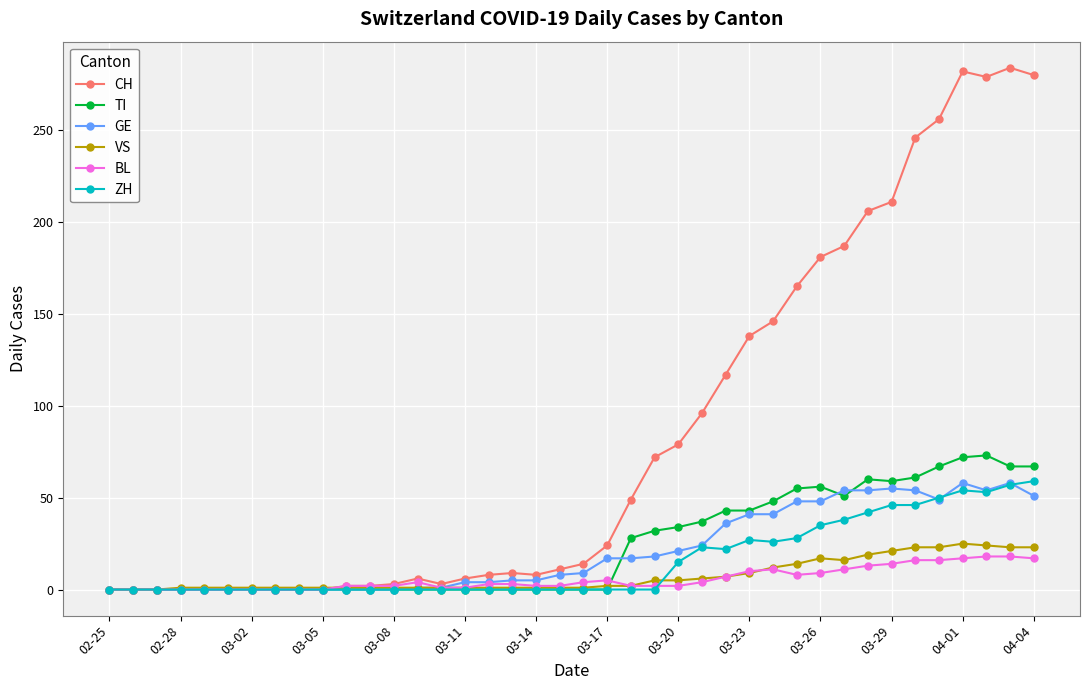

Which series has the largest total across all categories?

CH